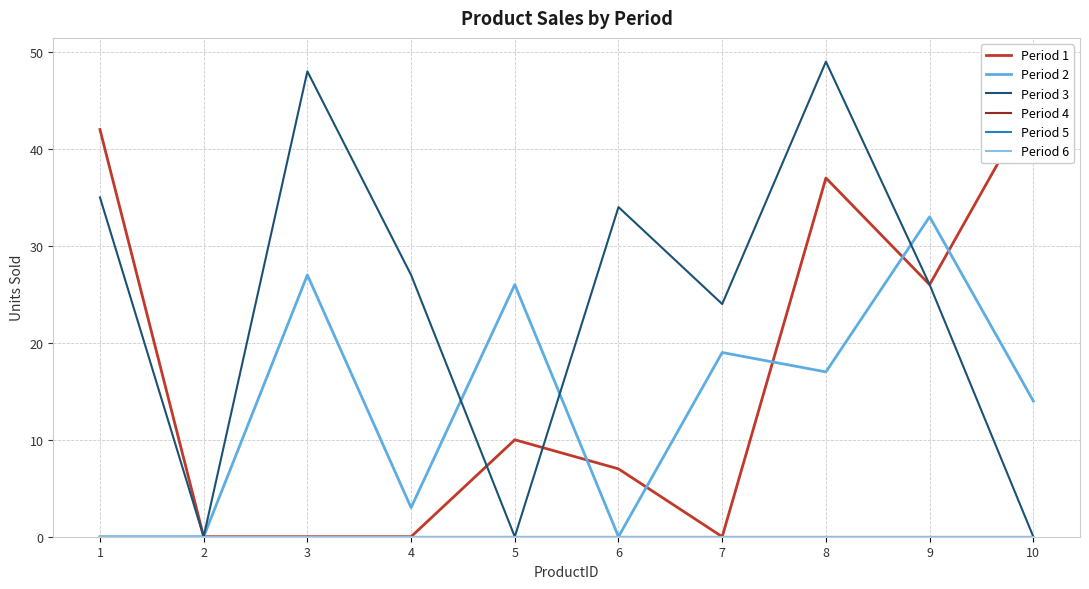

The Period 4 series shows 0 at 3. True or false?

True